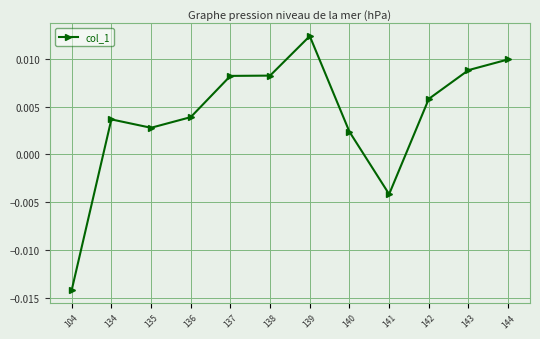

How many values are below 0?

2